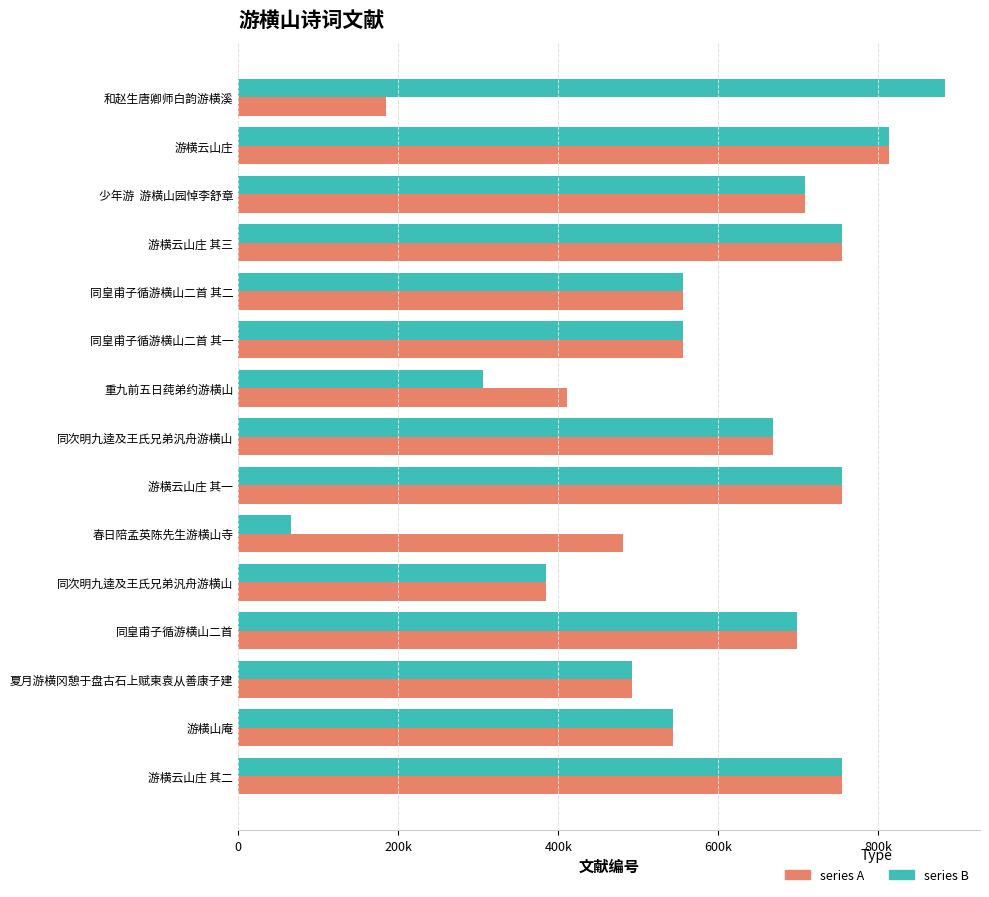

How many bars are there in total?

30